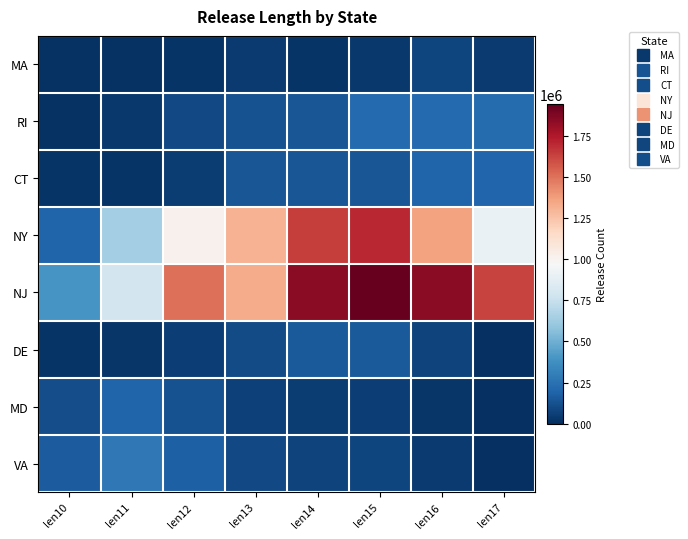

What is the total value across all series at len12?

3047517.1